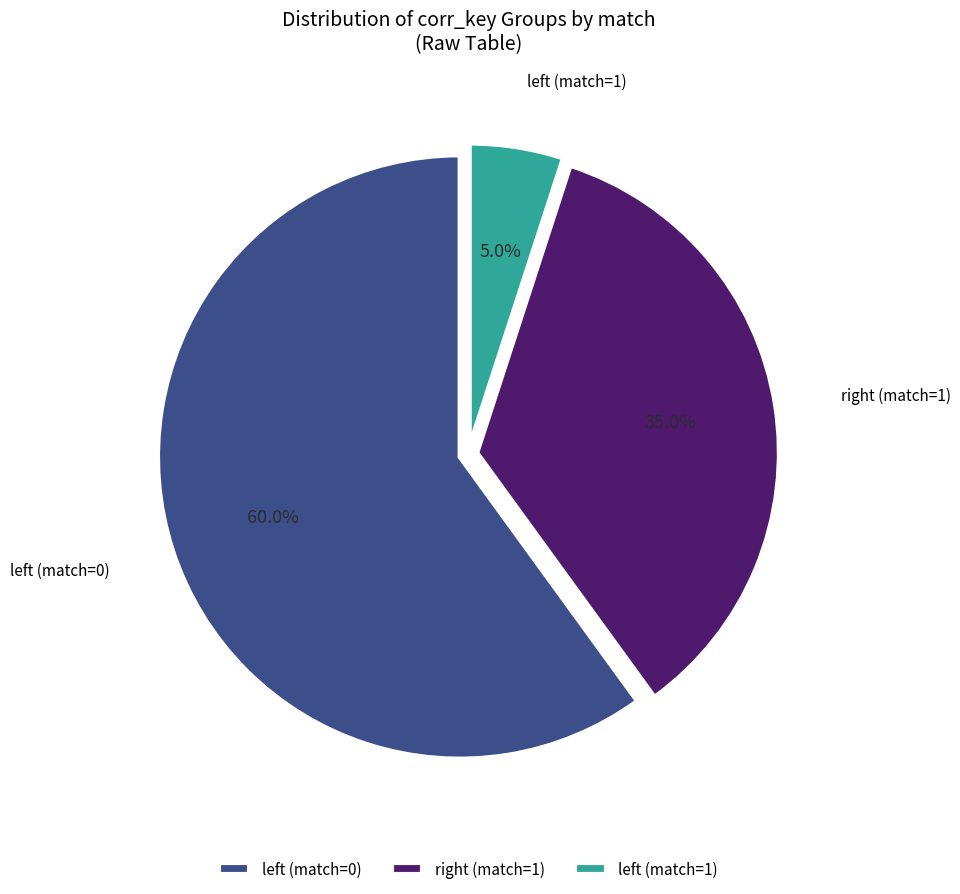

Rank the categories by value from highest to lowest.

left (match=0), right (match=1), left (match=1)